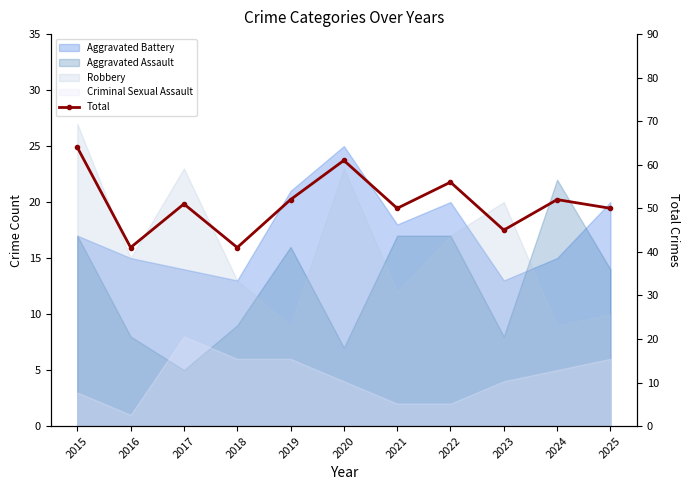

At which label does the data first exceed 51?

2015